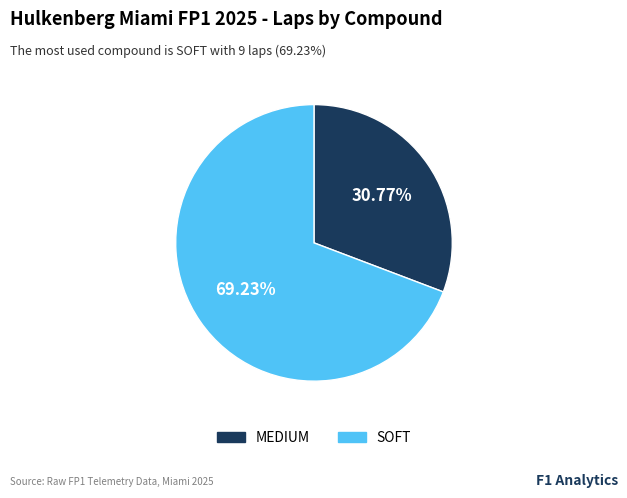

Count the number of slices in the pie.

2